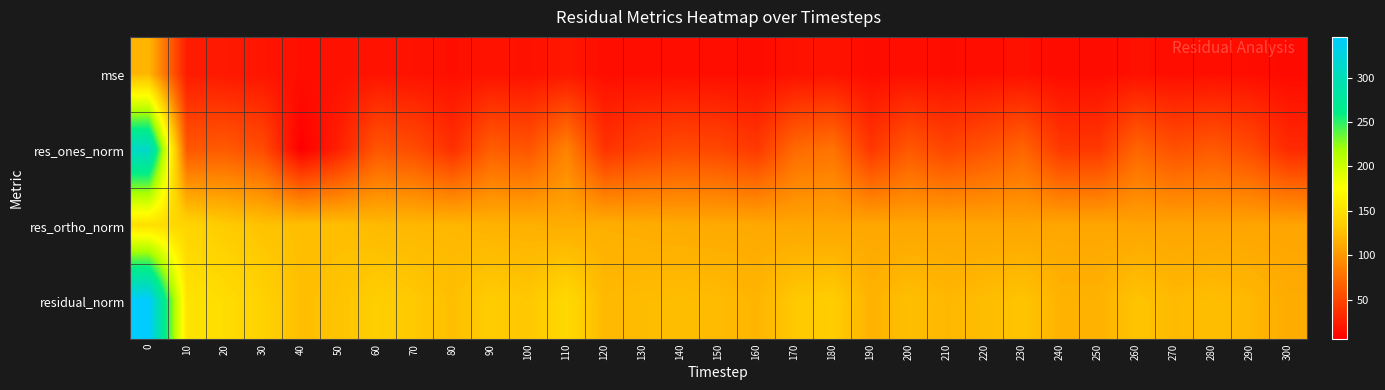

What is the total value across all series at 290?

297.5